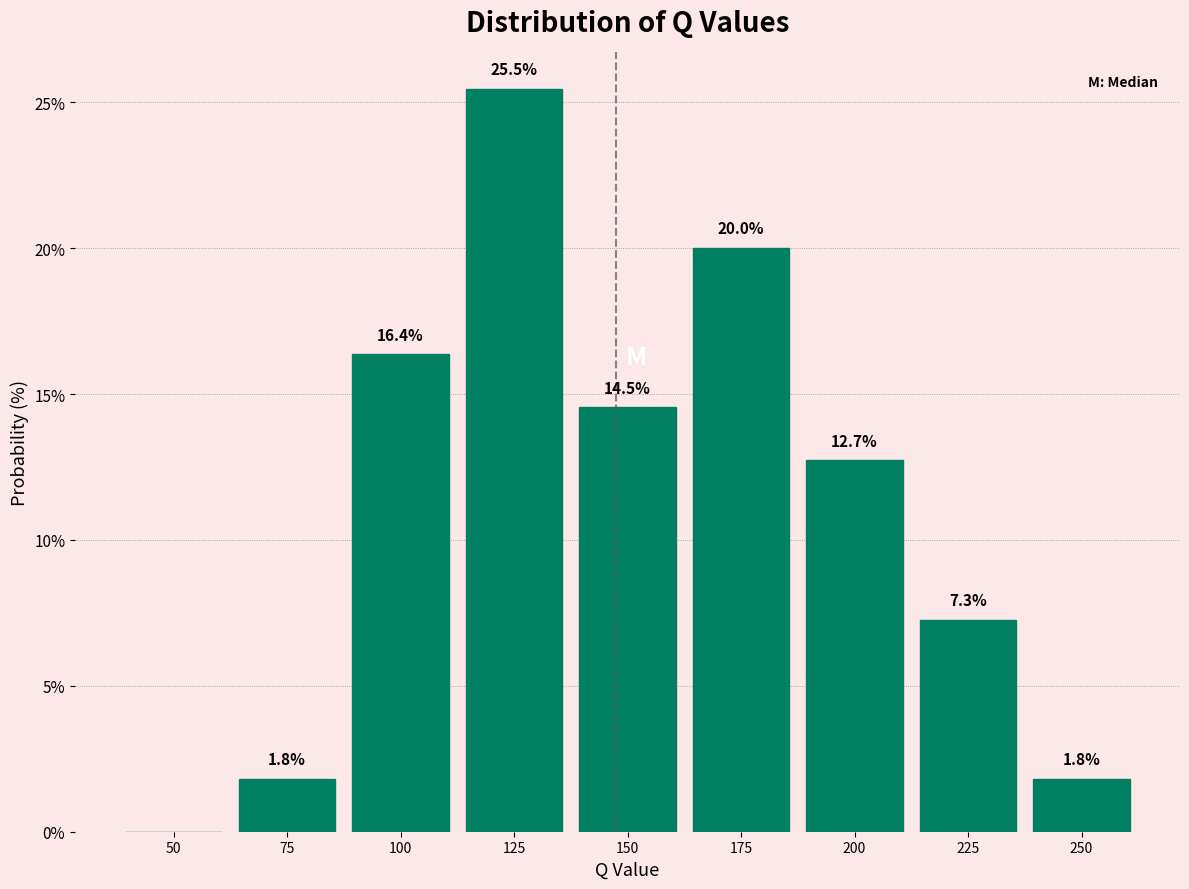

Reading right to left, transcribe all the data shown in this chart.

250=1.8	225=7.3	200=12.7	175=20.0	150=14.5	125=25.5	100=16.4	75=1.8	50=0.0